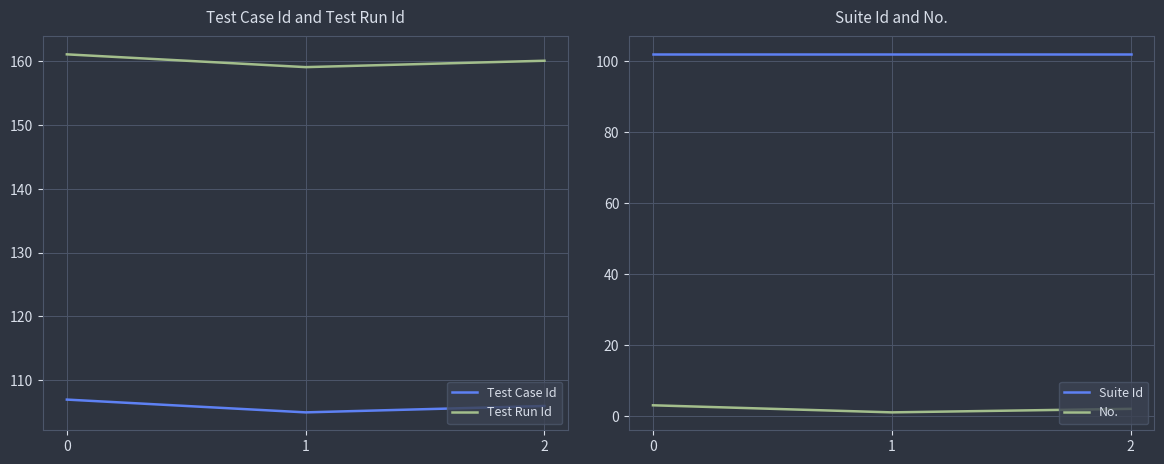

What is the value of the No. point at the 3rd from the left?

2